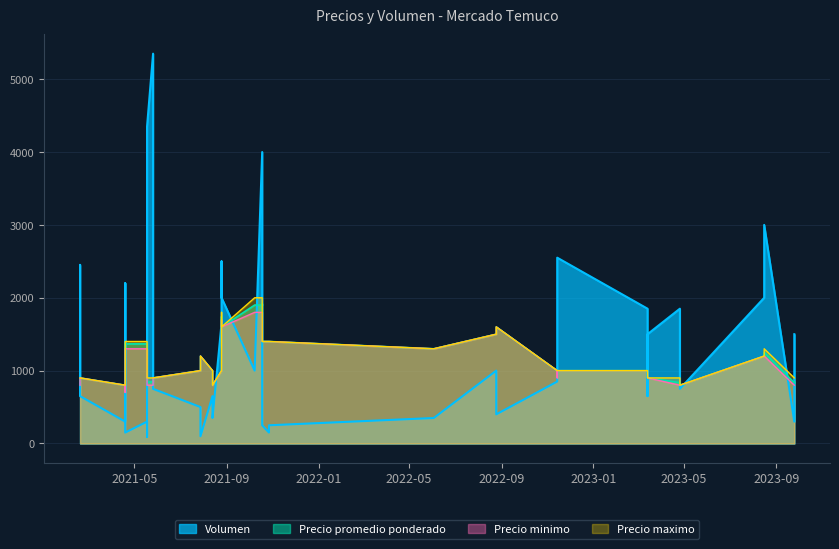

True or false: Precio maximo and Precio promedio ponderado cross at least once.

False